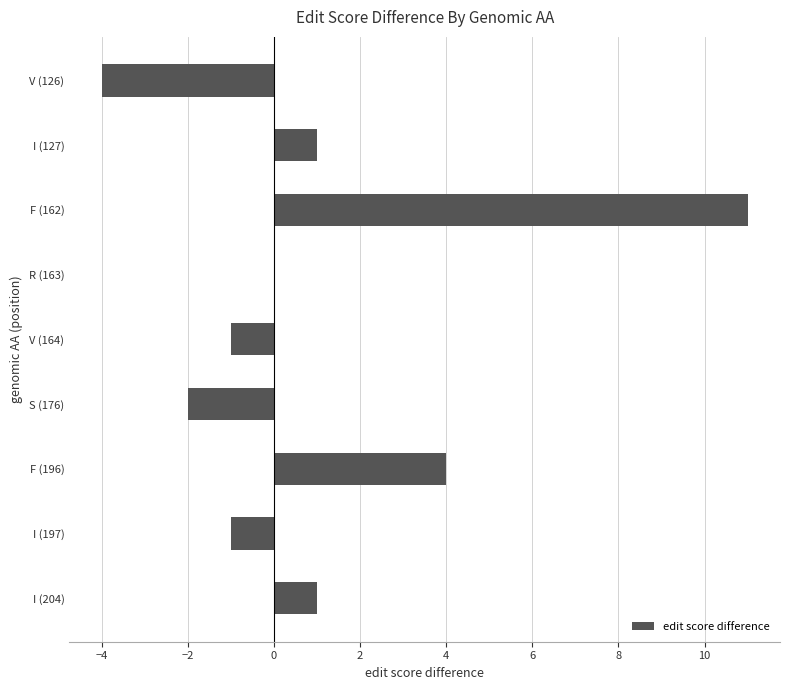

How many series are shown in this chart?

1